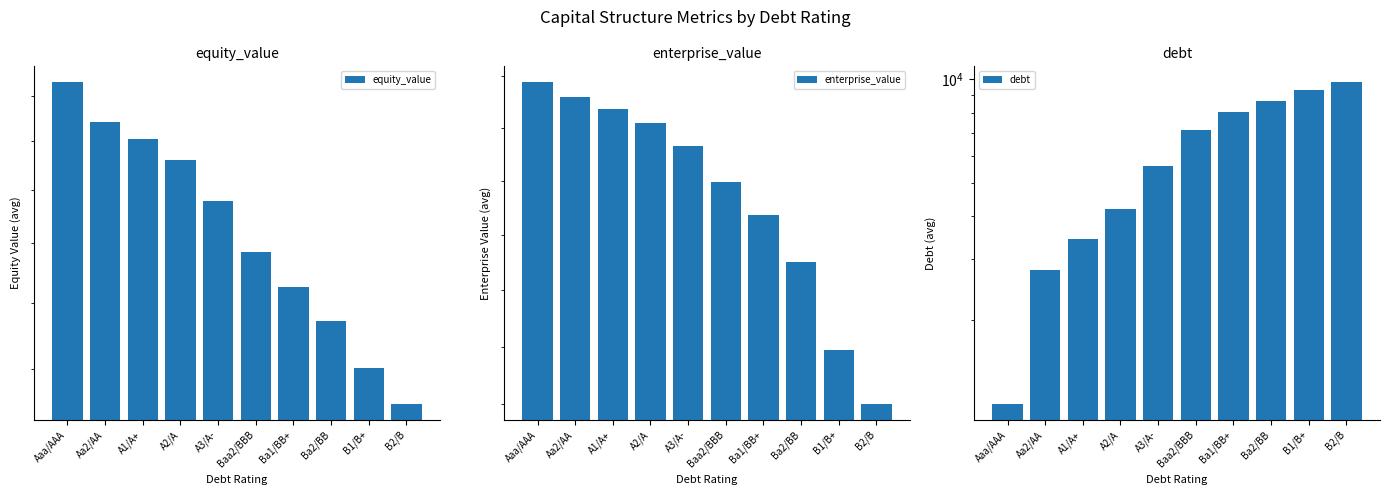

What is the value of the debt bar at the 9th from the left?

9285.2